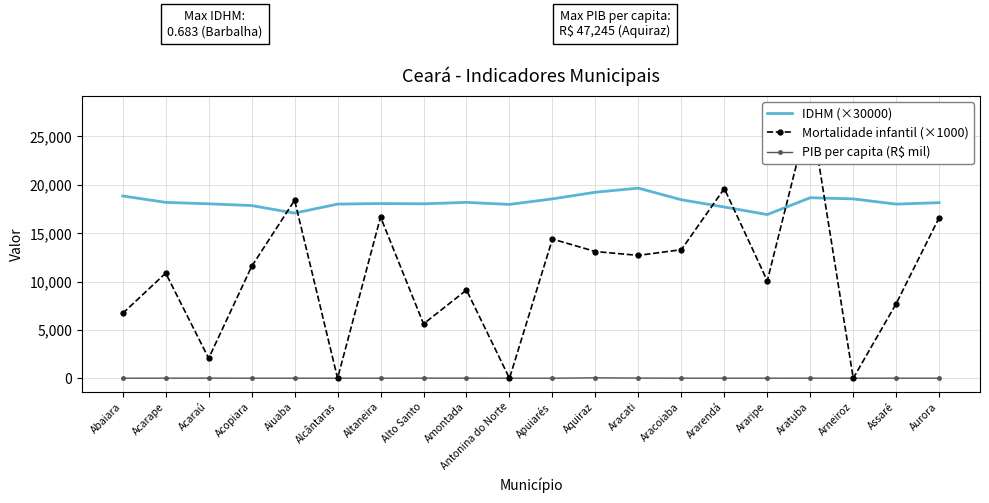

Reading left to right, list all the values displayed in this chart.

IDHM (×30000): 18840.0	18180.0	18030.0	17850.0	17070.0	18000.0	18060.0	18030.0	18180.0	17970.0	18540.0	19230.0	19650.0	18450.0	17700.0	16920.0	18660.0	18540.0	18000.0	18150.0
Mortalidade infantil (×1000): 6710.0	10870.0	2060.0	11560.0	18400.0	0.0	16670.0	5620.0	9120.0	0.0	14390.0	13100.0	12700.0	13290.0	19610.0	10070.0	27780.0	0.0	7720.0	16610.0
PIB per capita (R$ mil): 9.9	11.9	16.1	10.3	8.6	8.3	9.7	14.4	15.1	10.7	8.2	47.2	22.6	10.0	9.7	9.6	12.9	8.9	10.1	8.8